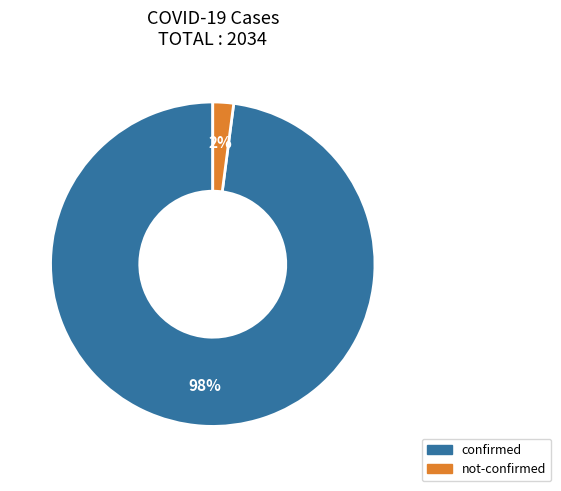

How many segments does this pie chart have?

2